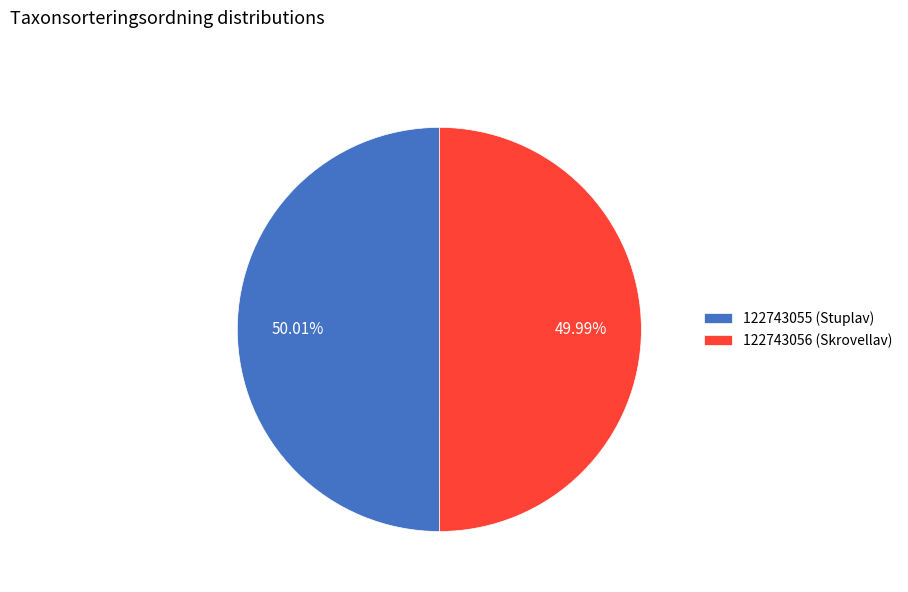

To the nearest percent, what percentage of the pie is 122743056 (Skrovellav)?

50%